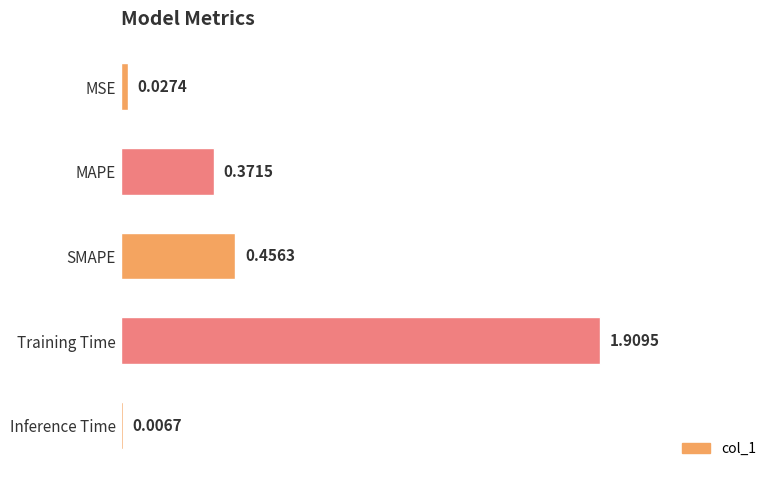

At which label is the value closest to 0?

Inference Time